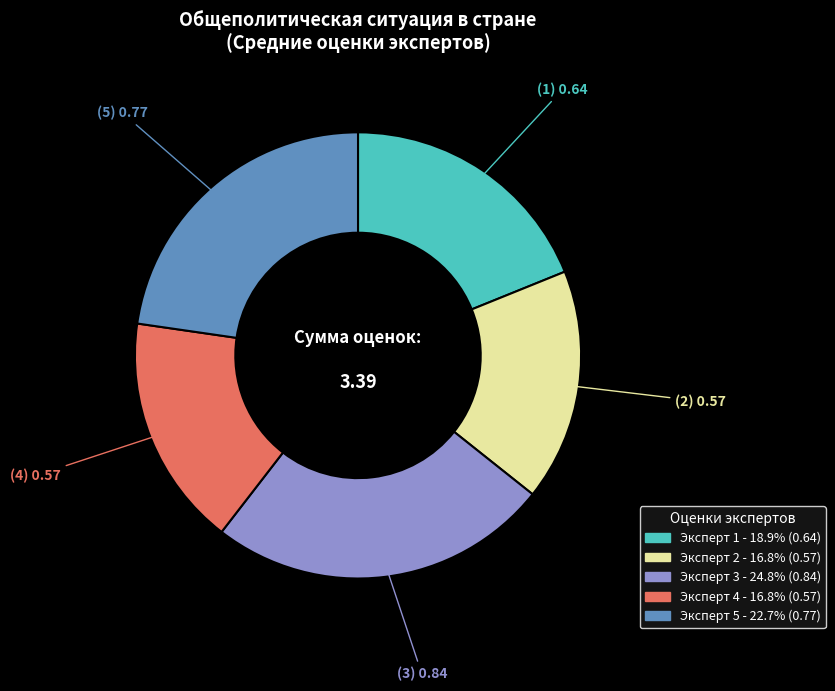

Which has a higher value, Эксперт 1 or Эксперт 2?

Эксперт 1